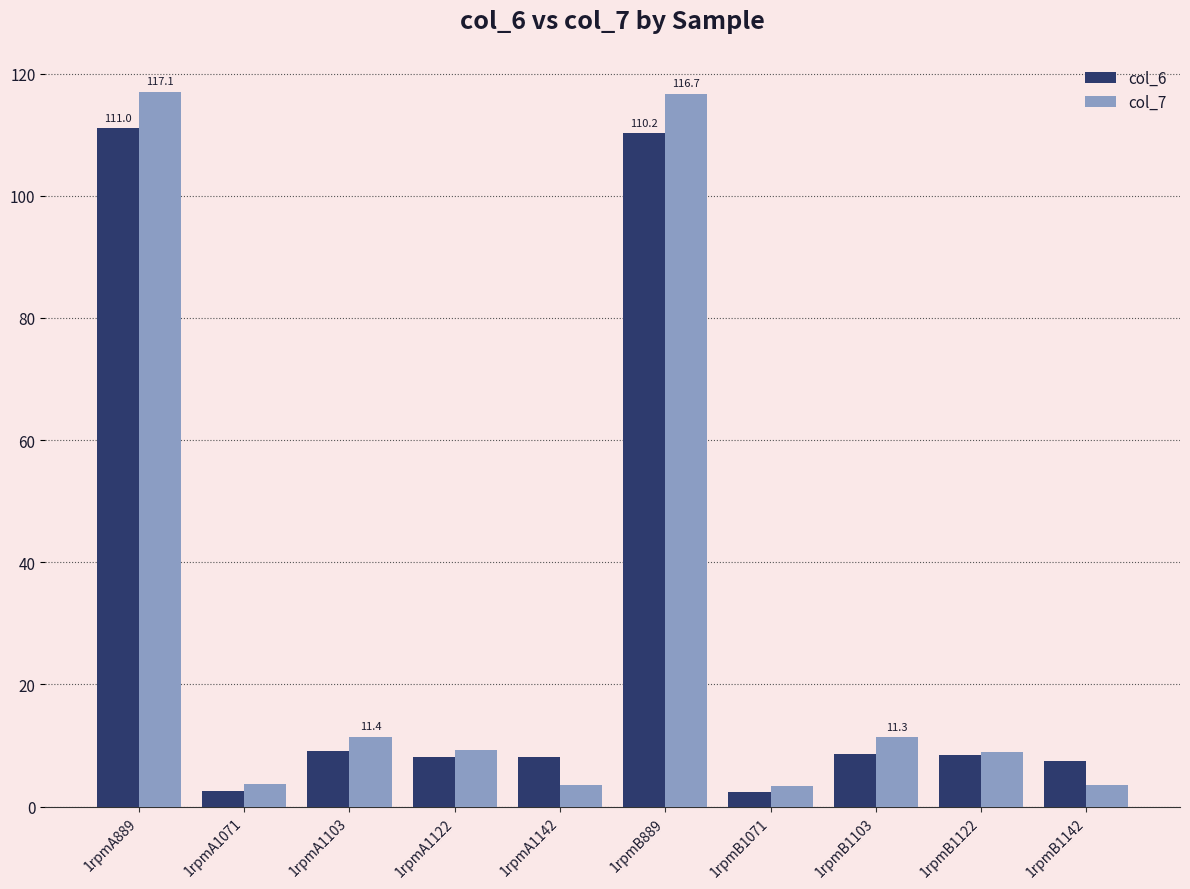

Which series has the widest spread of values?

col_7